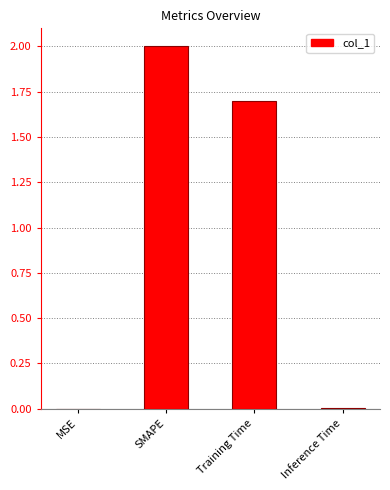

What value does the data have at Training Time?

1.7